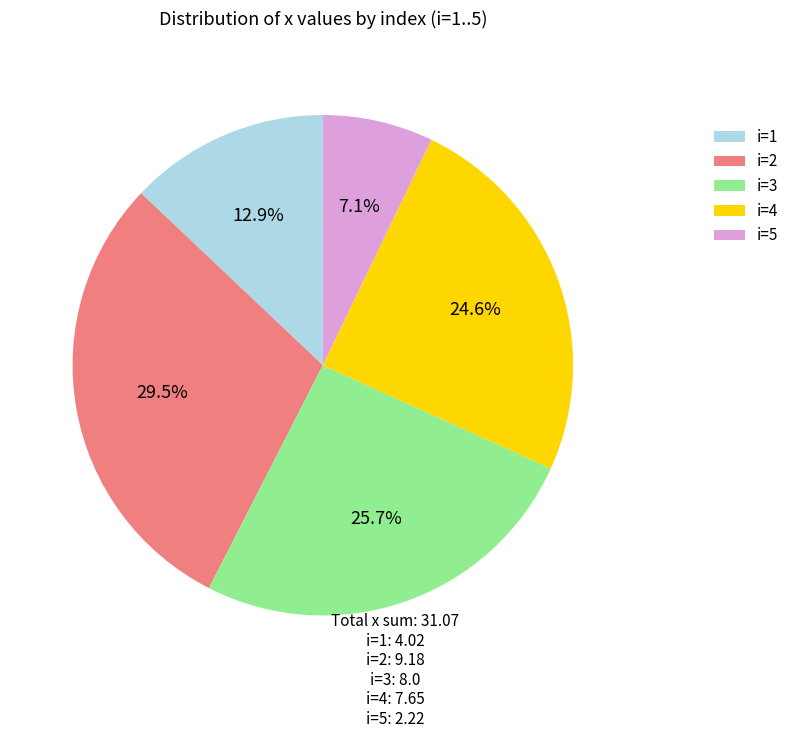

What is the largest slice in the pie chart?

i=2